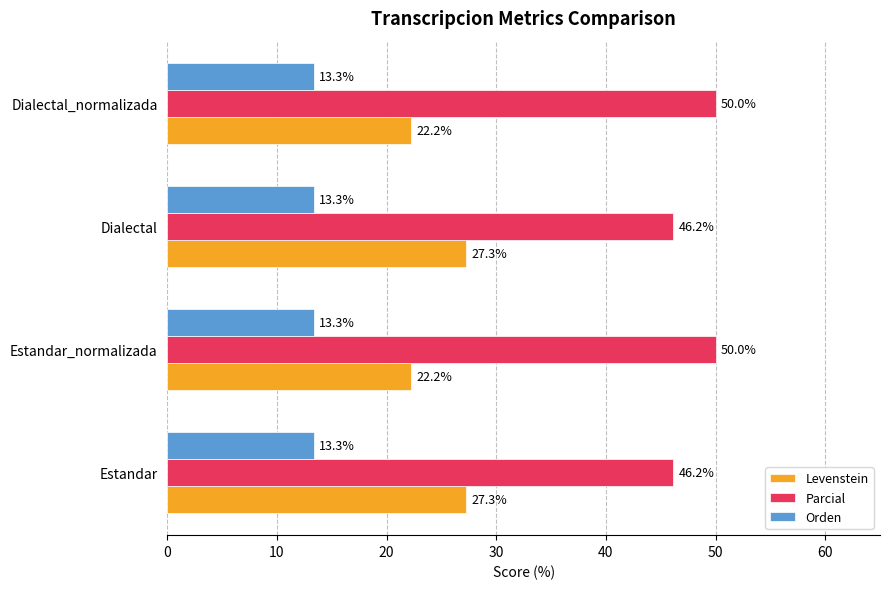

Rank the series by their average value, from lowest to highest.

Orden, Levenstein, Parcial